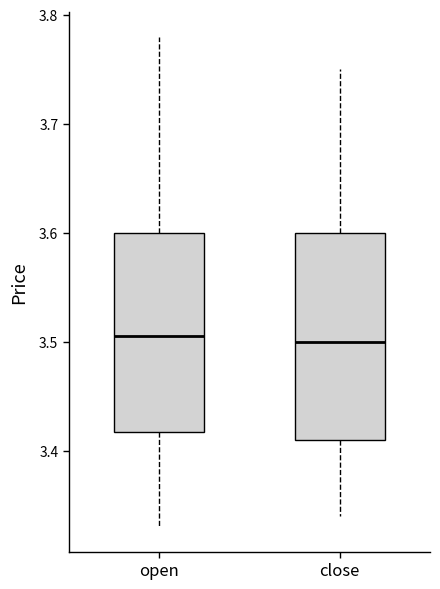

Where does the lower whisker of the box for open end on the y-axis? The values are not printed on the chart, so give them approximately, as read against the axis.

3.33